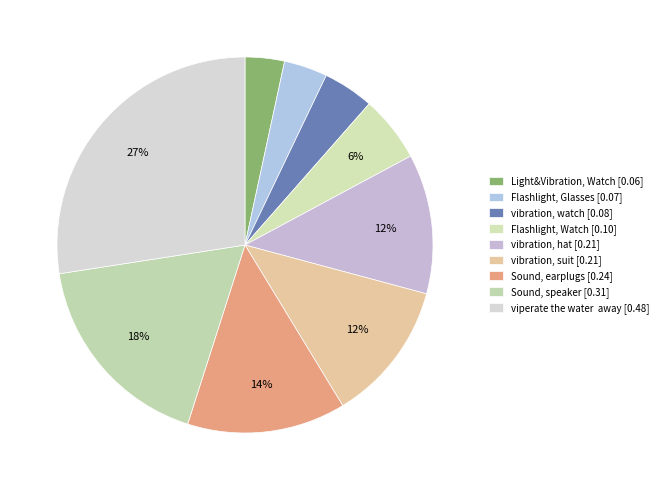

Count the number of slices in the pie.

9